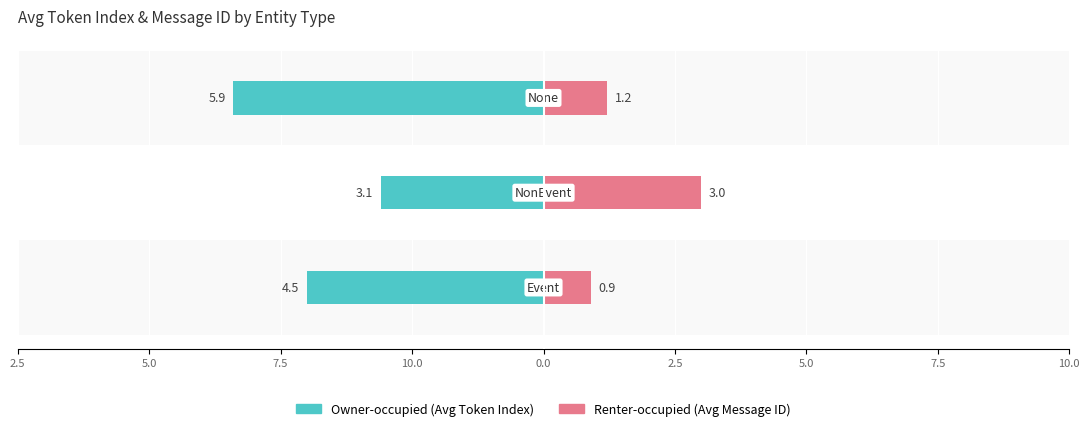

How many bars are there in total?

6